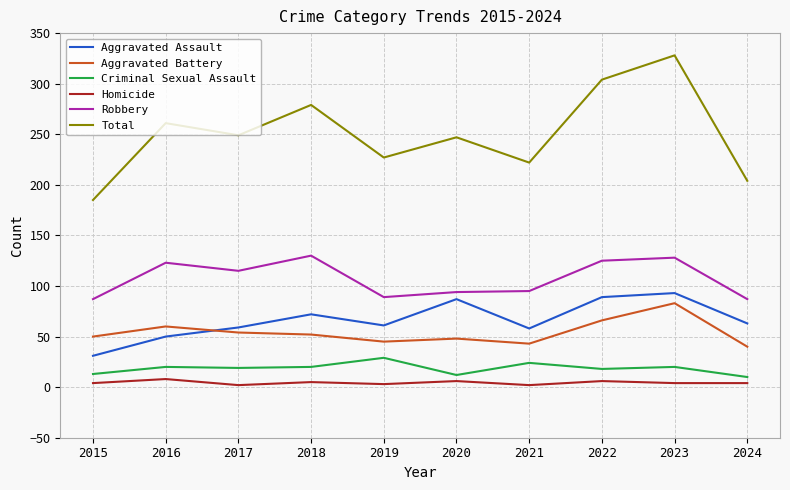

What is the highest value of the Total series?

328